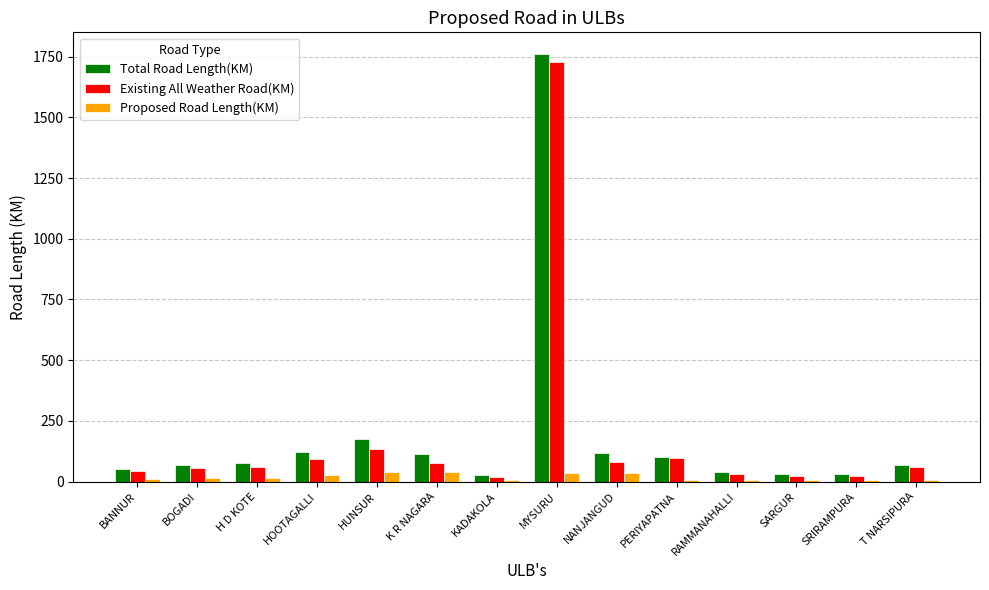

The value of Existing All Weather Road(KM) at MYSURU is 1728.3. True or false?

True